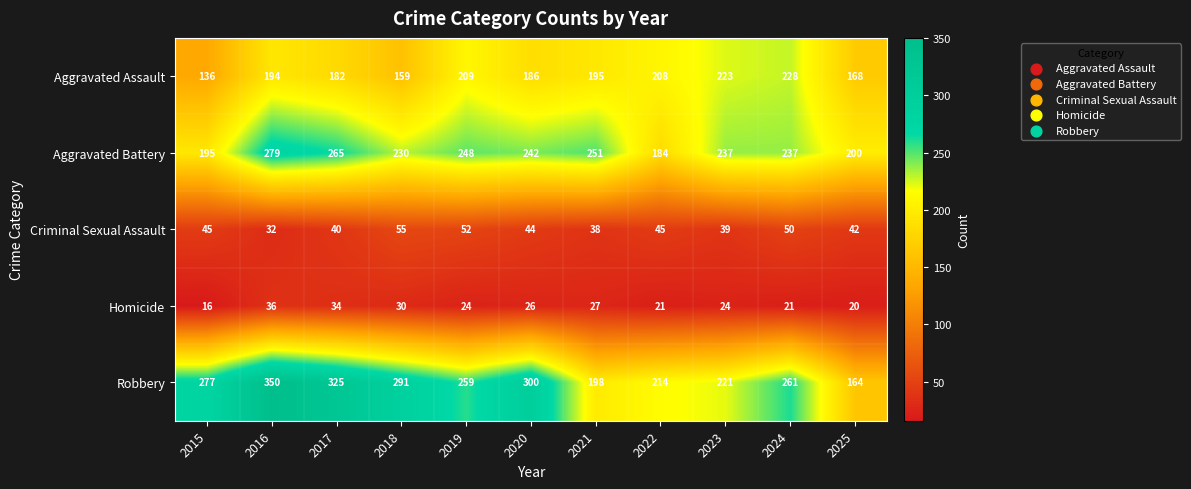

How many distinct data groups are displayed?

5